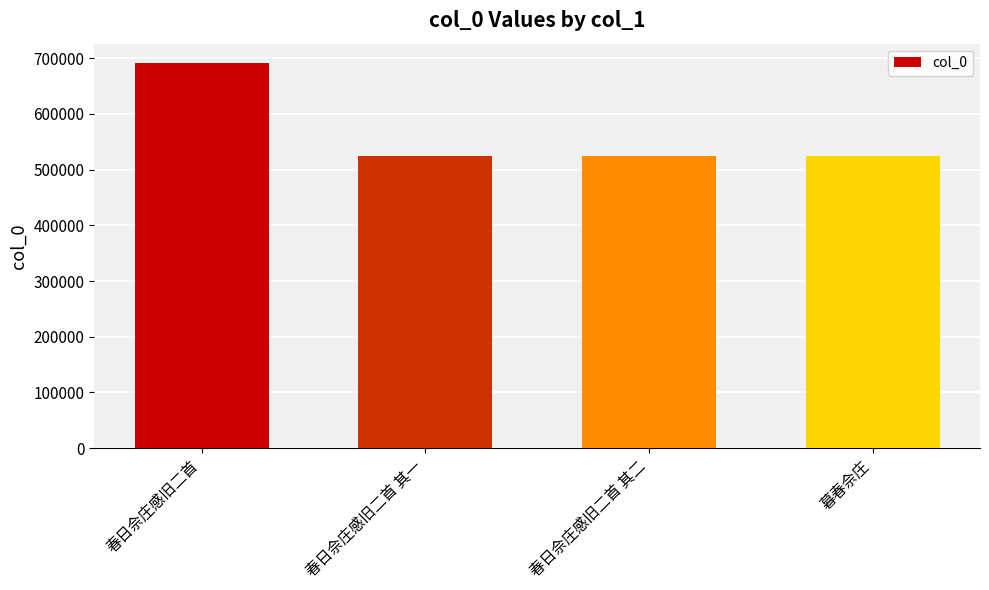

Which label corresponds to the largest value in the chart?

春日佘庄感旧二首